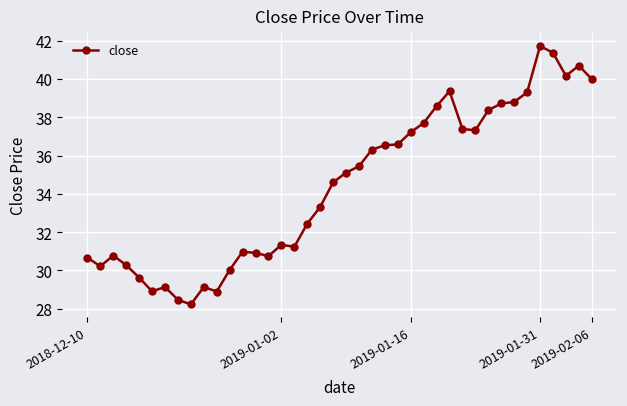

What is the difference between the second highest and minimum values?

13.1